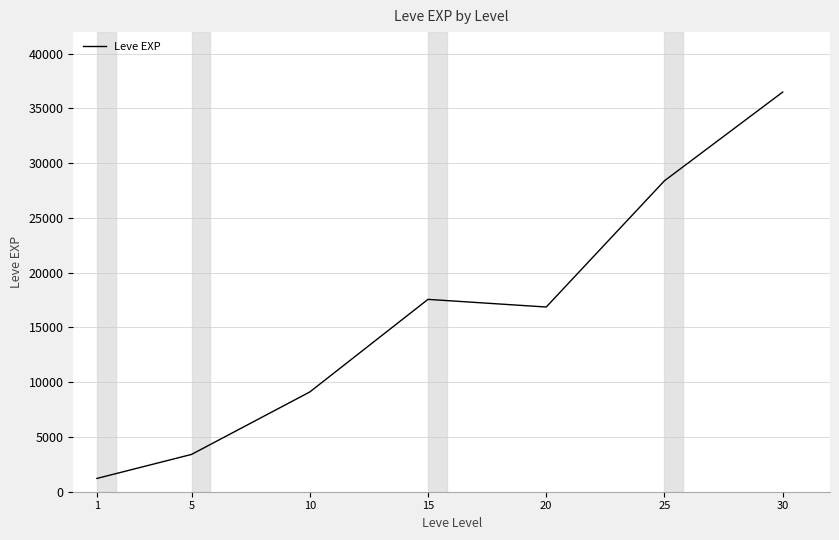

True or false: there are more than 2 points higher than both neighbors.

False